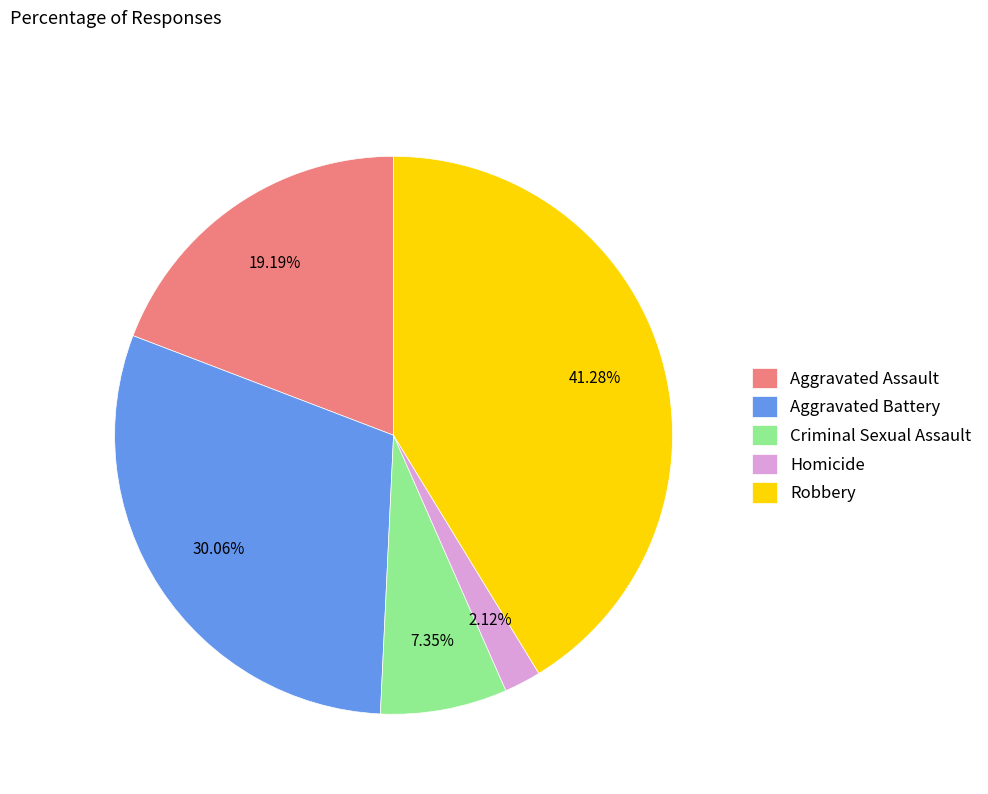

What is the smallest slice in the pie chart?

Homicide